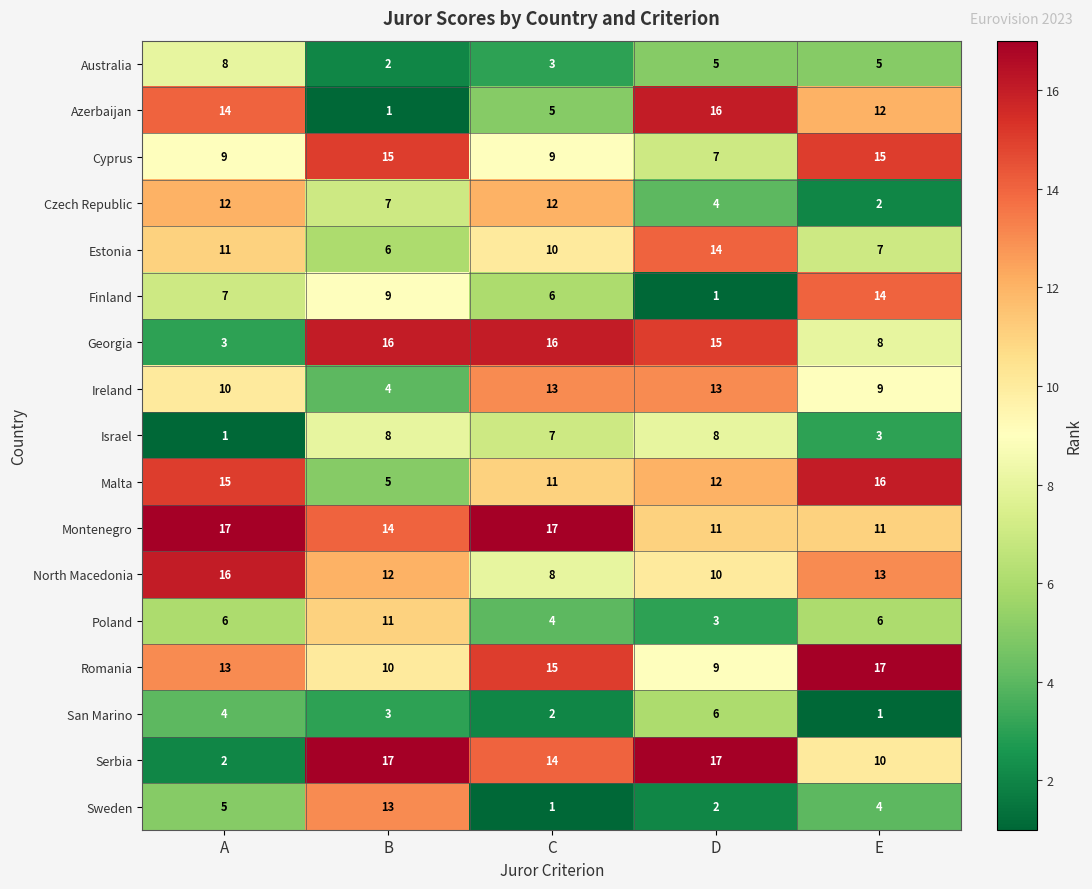

What is the greatest value displayed?

17